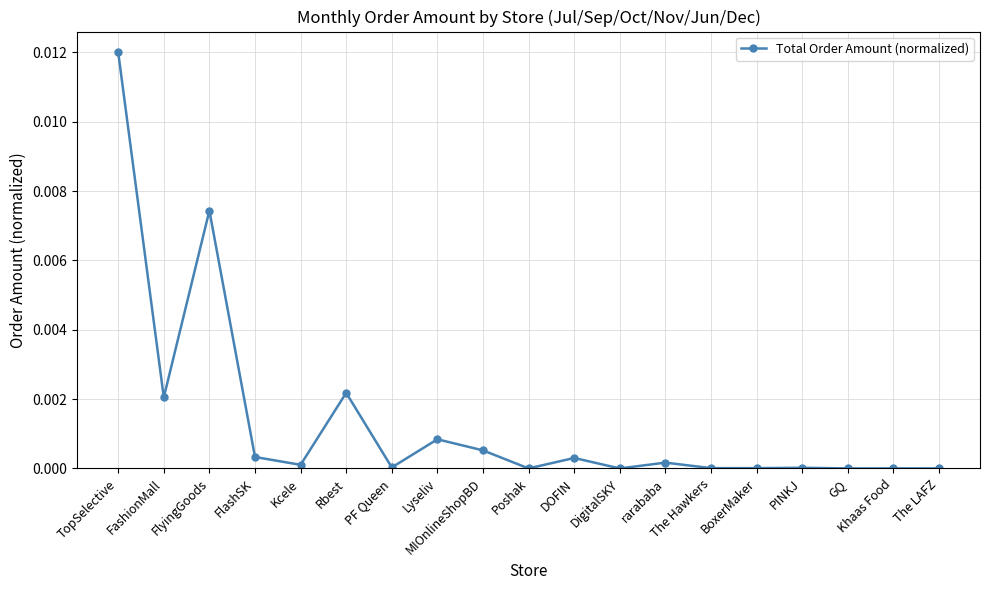

How many lines are shown in the chart?

1